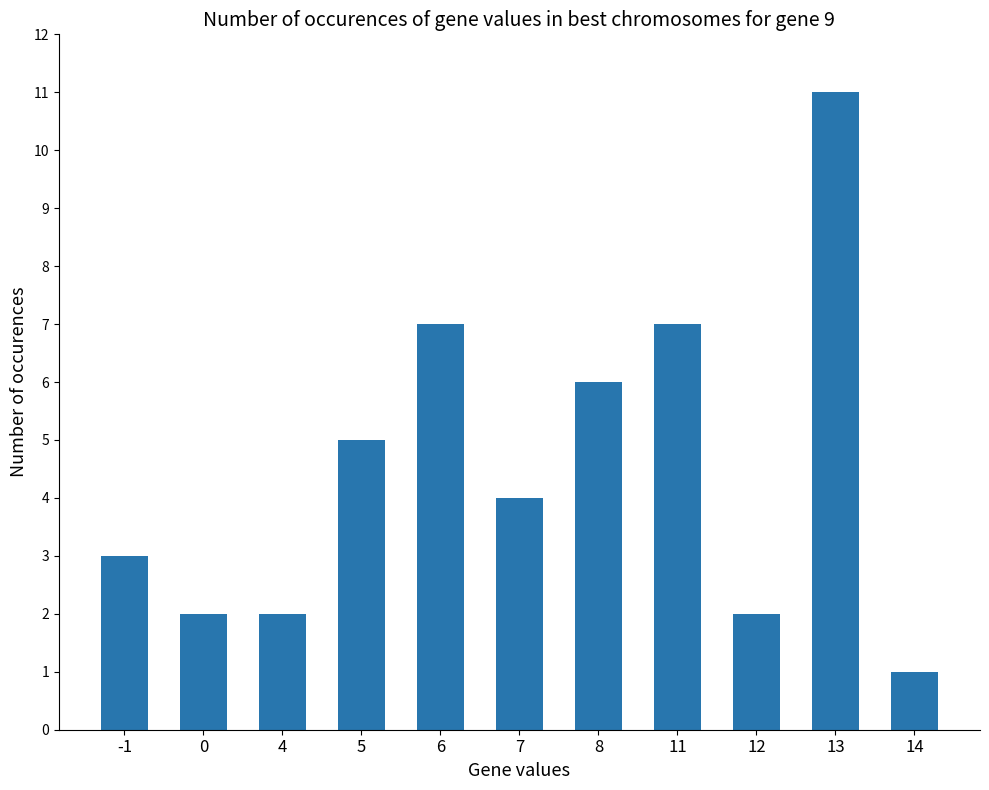

What is the ratio of the value at 11 to the value at 8?

1.2